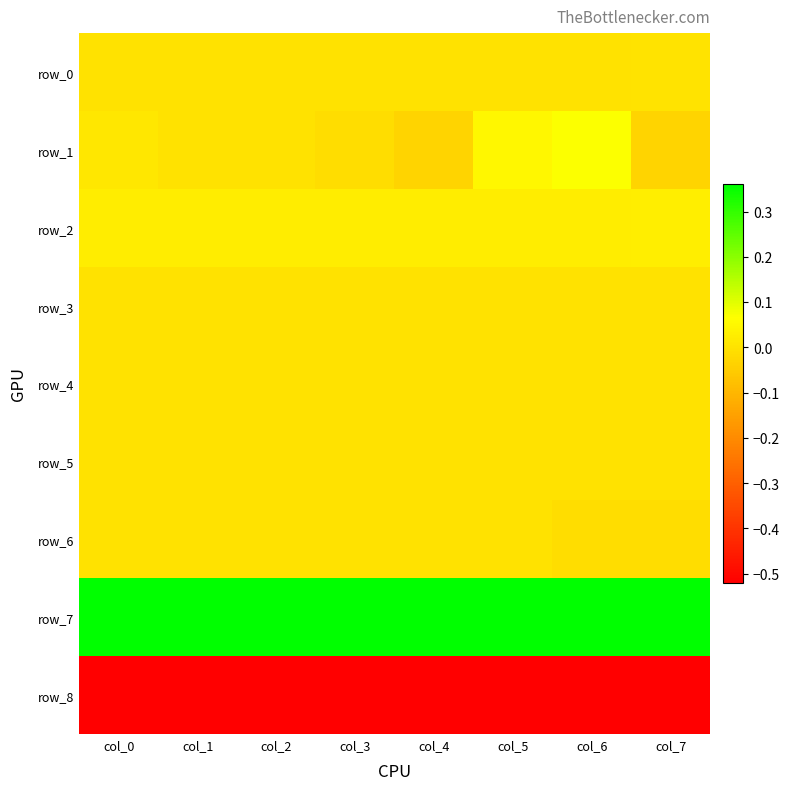

Which series has the largest total across all categories?

row_7